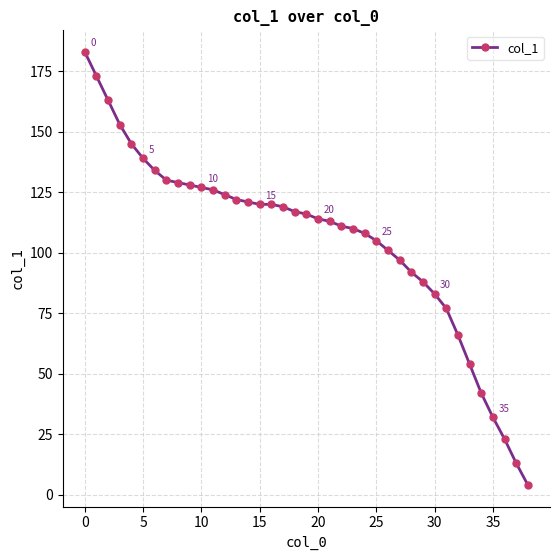

What is the smallest value displayed?

4